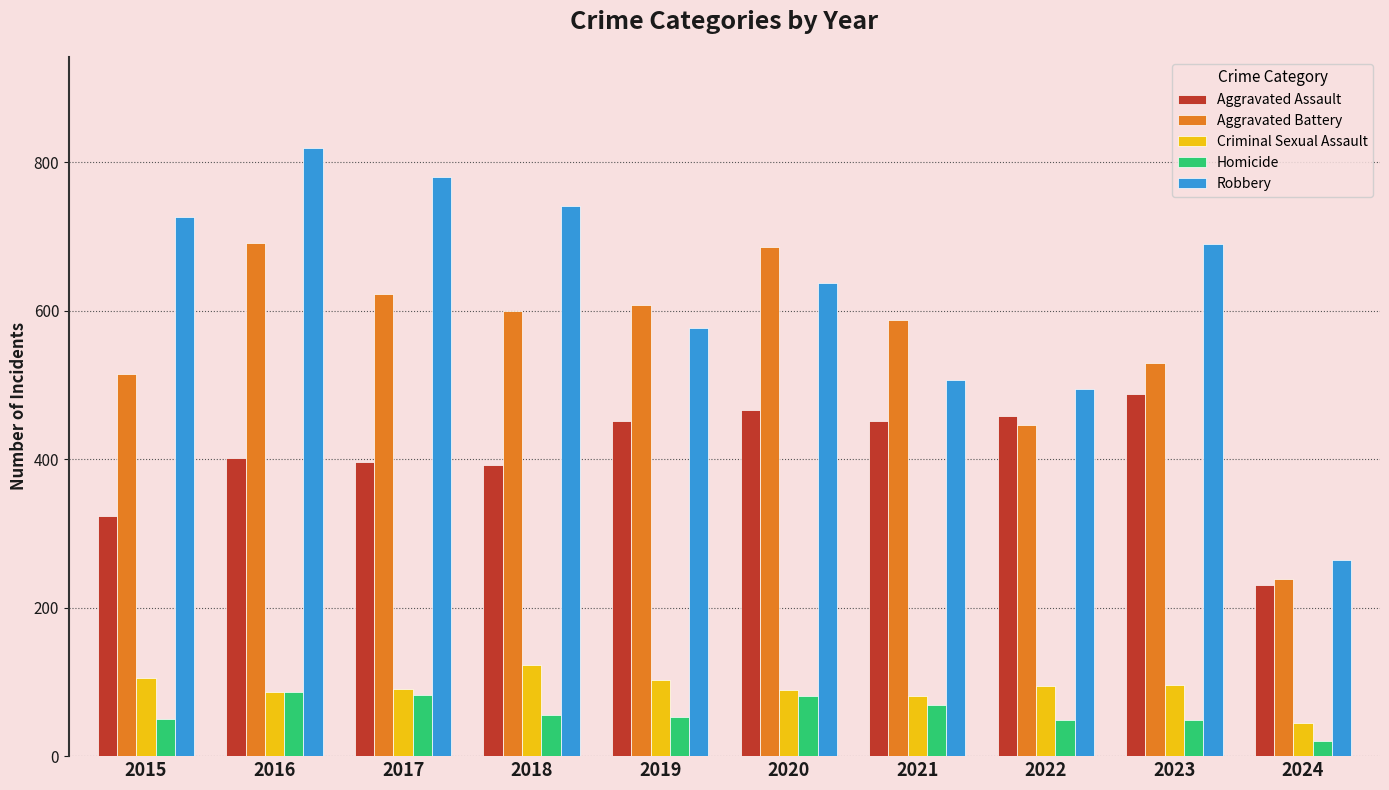

Count the number of categories in the chart.

10